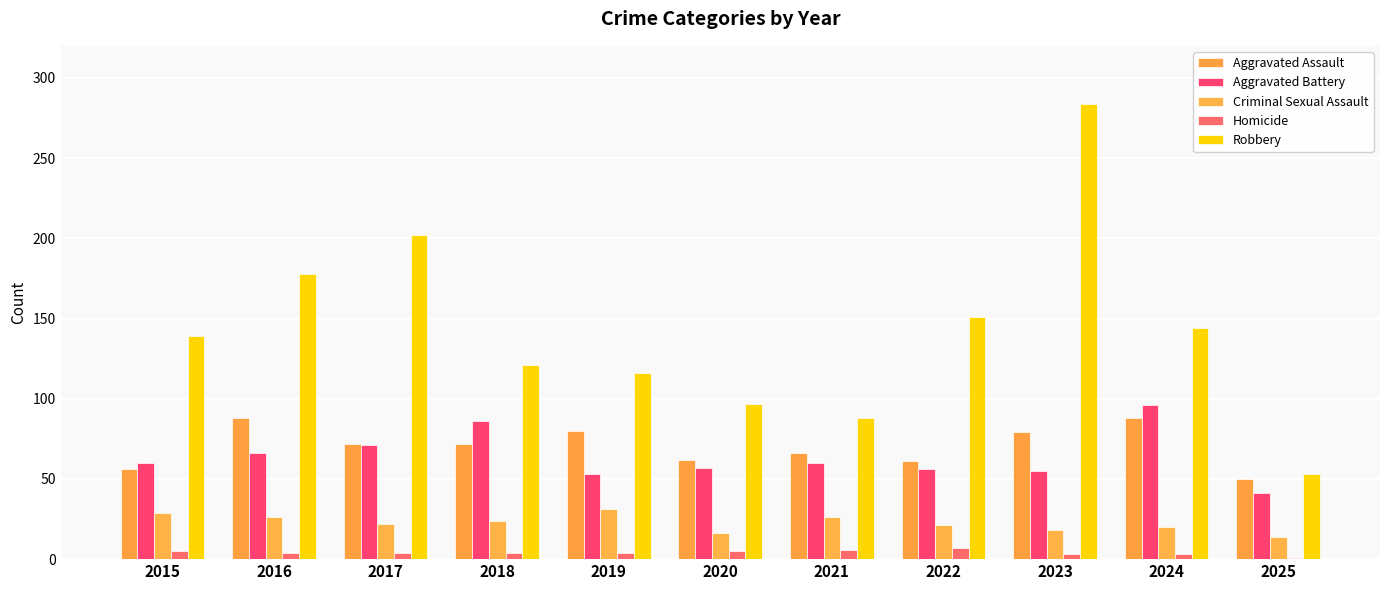

Reading left to right, what are all the values shown in this chart?

Aggravated Assault: 56	88	72	72	80	62	66	61	79	88	50
Aggravated Battery: 60	66	71	86	53	57	60	56	55	96	41
Criminal Sexual Assault: 29	26	22	24	31	16	26	21	18	20	14
Homicide: 5	4	4	4	4	5	6	7	3	3	1
Robbery: 139	178	202	121	116	97	88	151	284	144	53